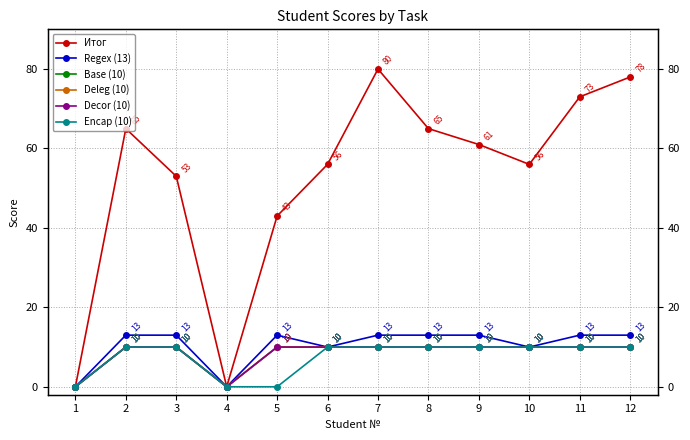

At 9, list the series in order from smallest to largest.

Base (10), Deleg (10), Decor (10), Encap (10), Regex (13), Итог